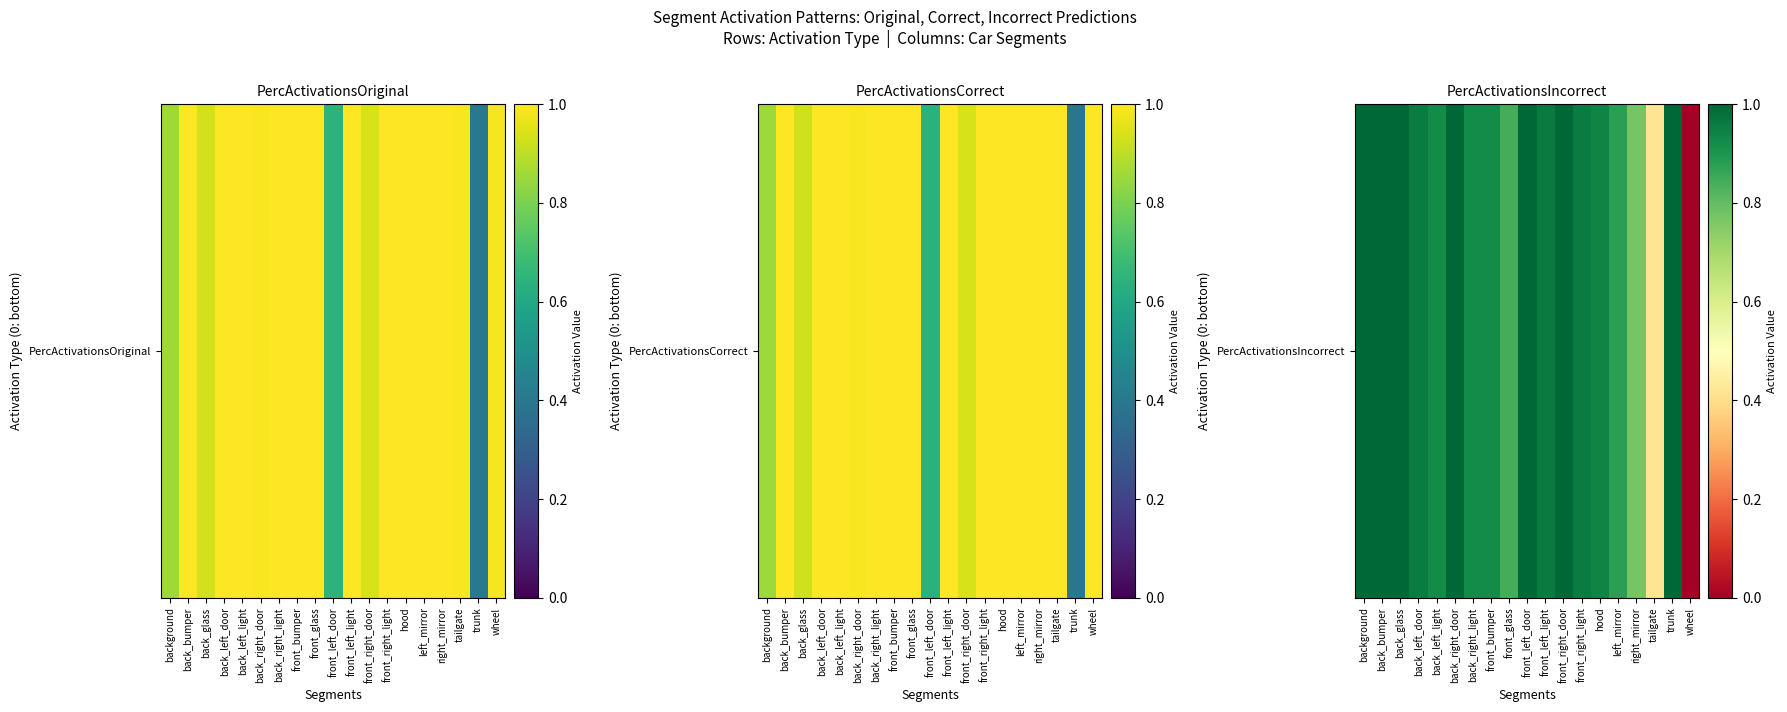

True or false: the data shows 0.5 at back_left_door.

False